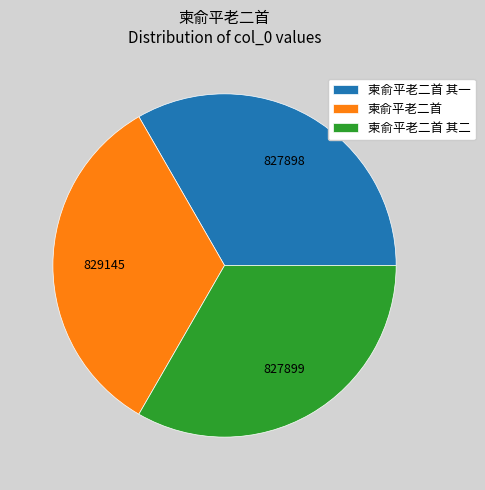

The 柬俞平老二首 slice represents 33% of the pie. True or false?

True